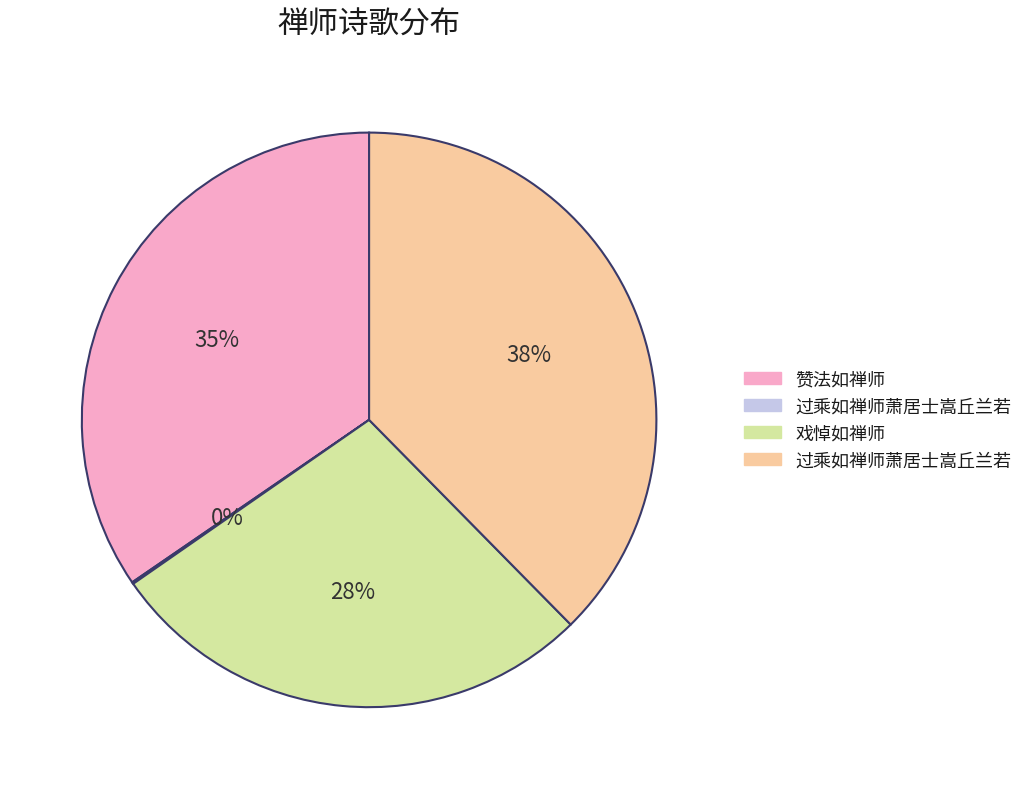

Is there any slice that represents more than half of the pie?

No